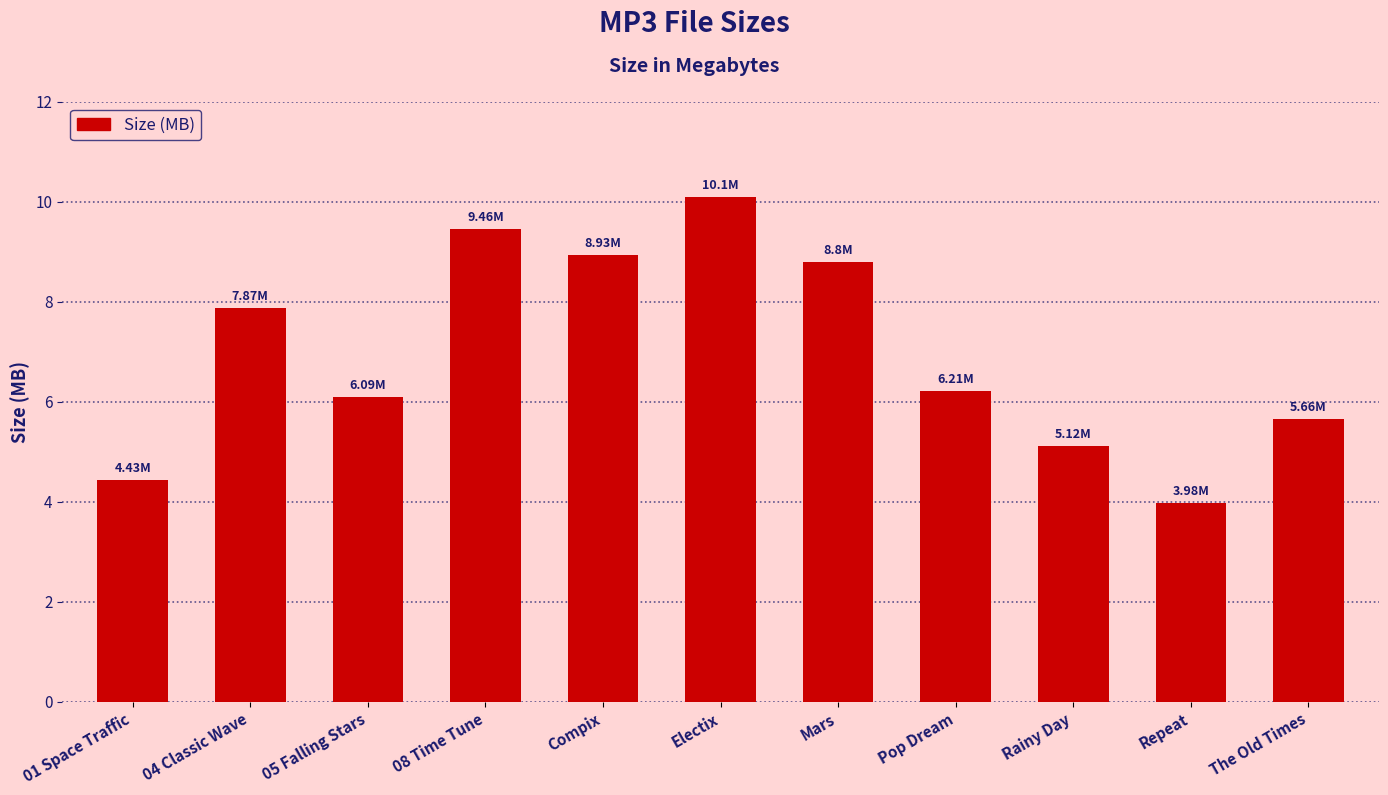

Rank the categories by value from highest to lowest.

Electix, 08 Time Tune, Compix, Mars, 04 Classic Wave, Pop Dream, 05 Falling Stars, The Old Times, Rainy Day, 01 Space Traffic, Repeat